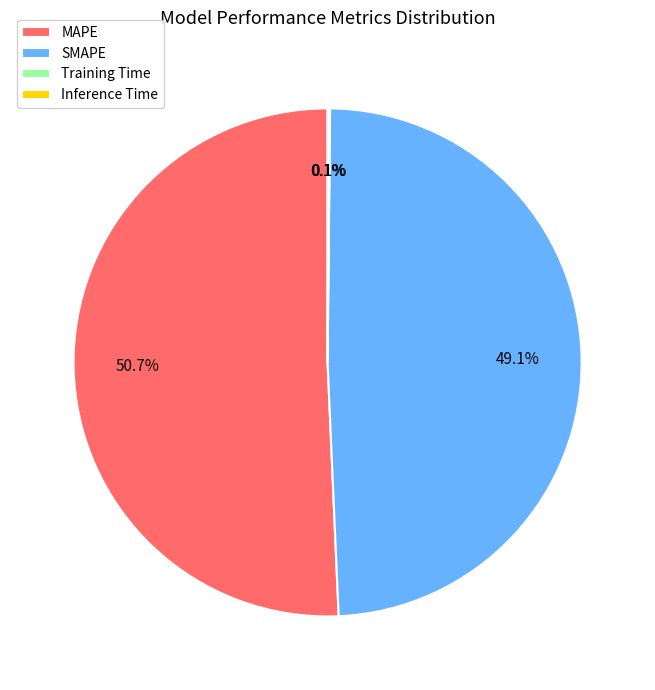

Which category has the biggest portion of the pie?

MAPE